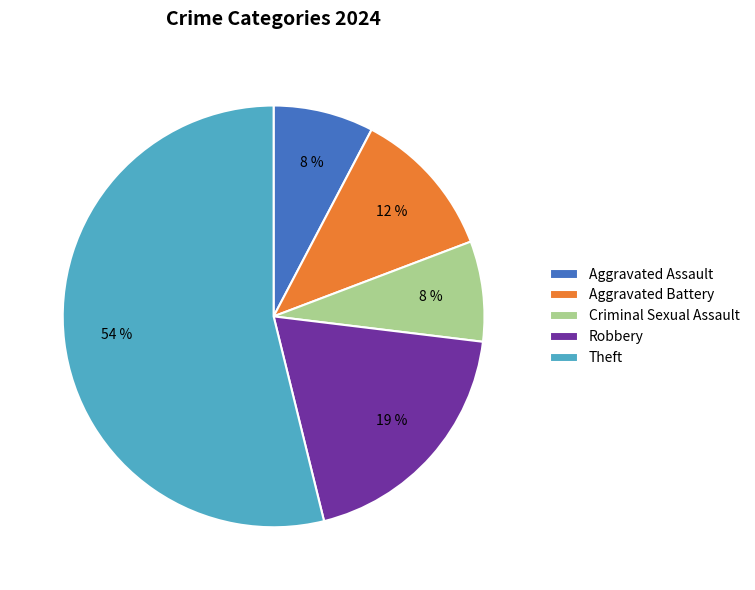

What percentage is the Aggravated Assault slice, to the nearest percent?

8%